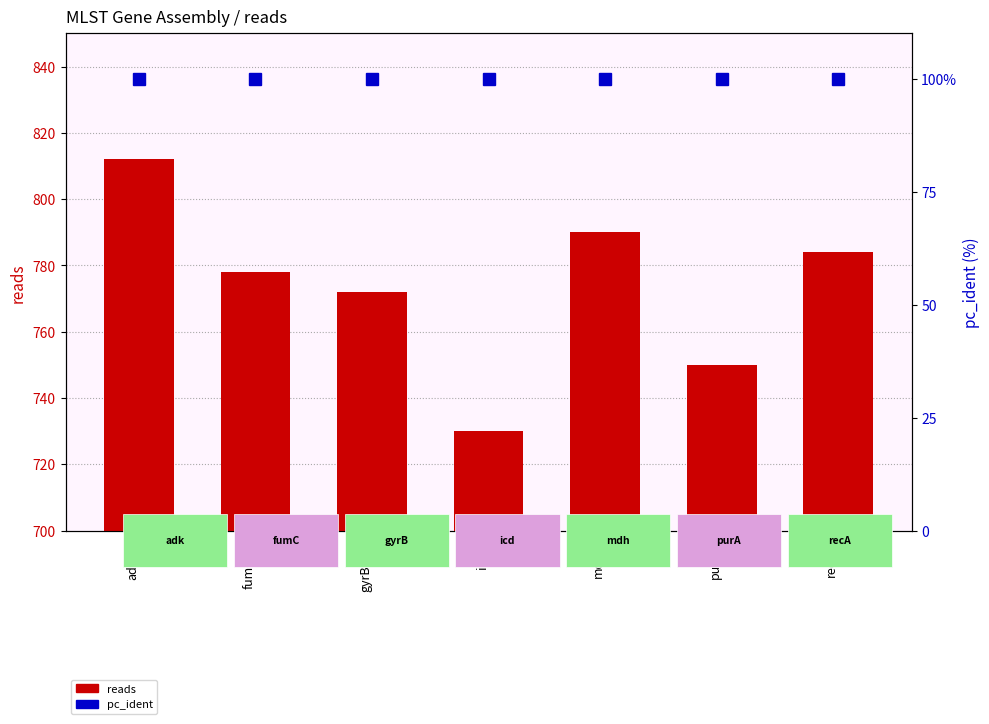

How many values in the reads series exceed 778?

3